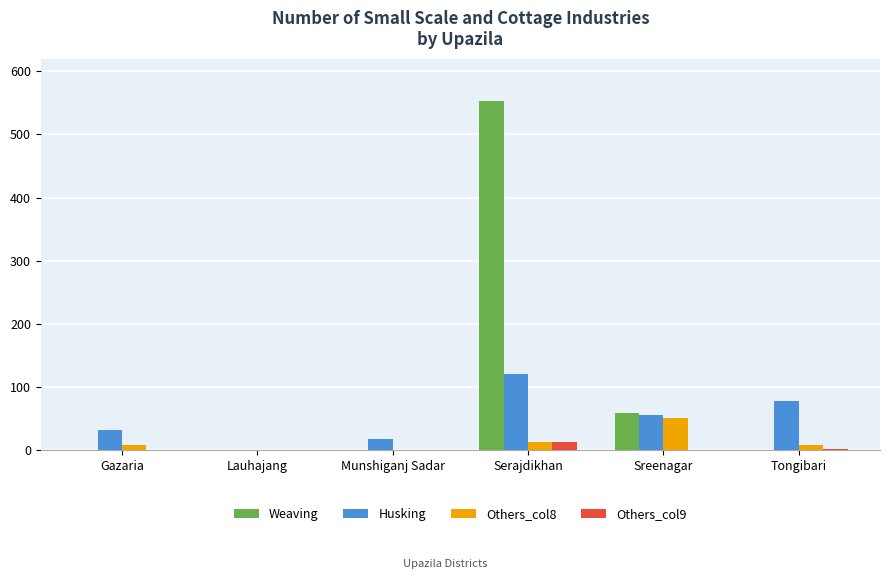

At which category is the sum across all series the highest?

Serajdikhan